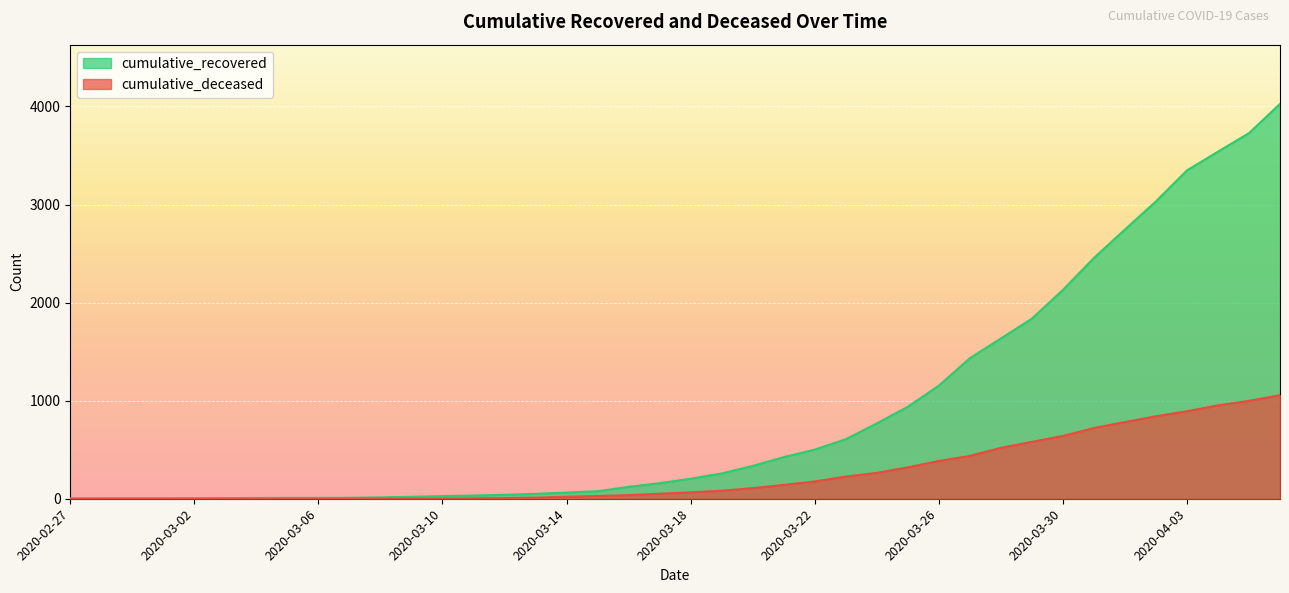

What is the lowest value of the cumulative_recovered series?

3